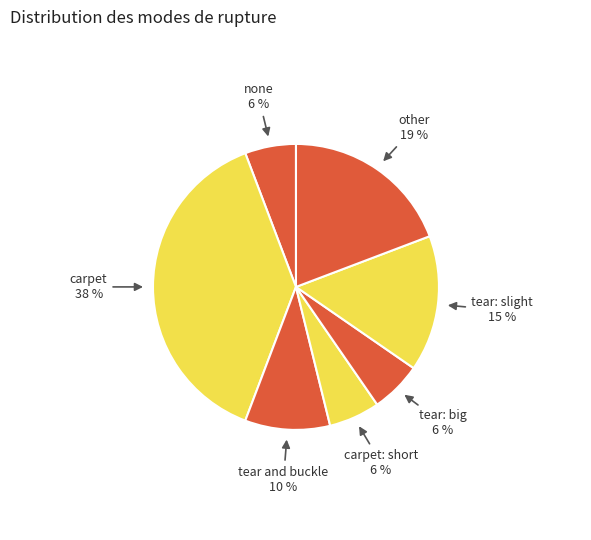

Does any single category account for the majority?

No